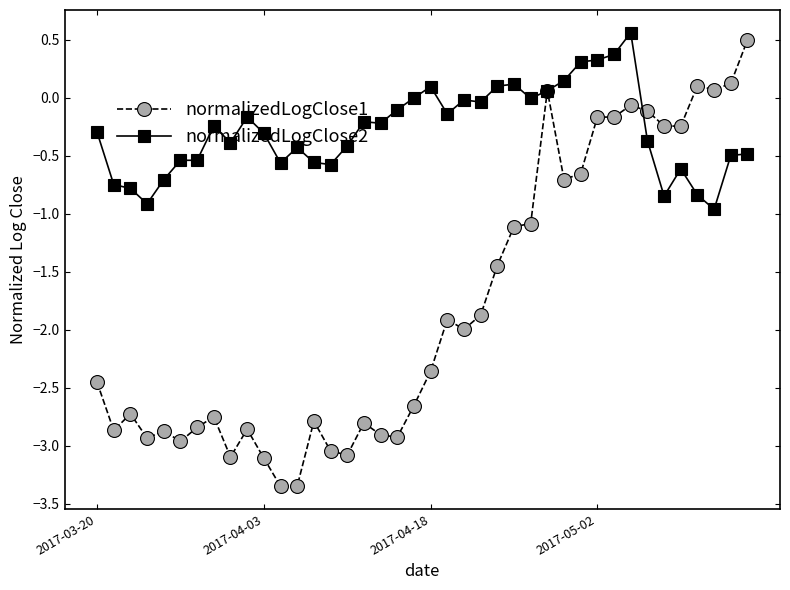

List the series in order of their overall mean, lowest first.

normalizedLogClose1, normalizedLogClose2